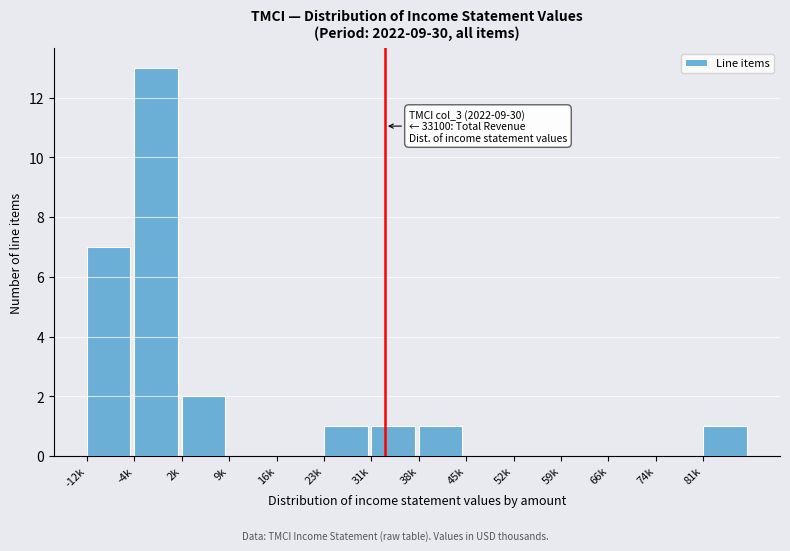

Reading right to left, transcribe all the data shown in this chart.

81k=1	74k=0	66k=0	59k=0	52k=0	45k=0	38k=1	31k=1	23k=1	16k=0	9k=0	2k=2	-4k=13	-12k=7